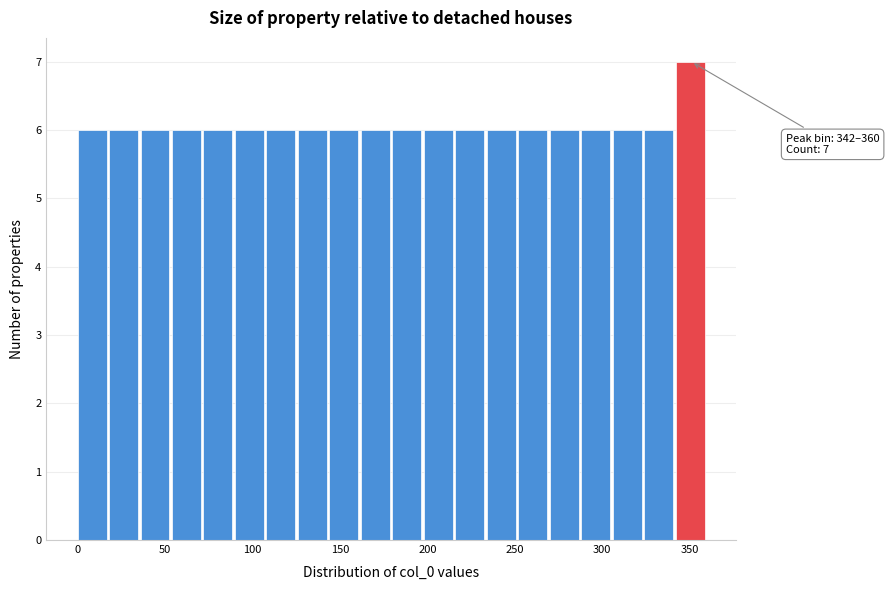

Read against the x-axis, roughly where is the centre of the tallest bar?

350